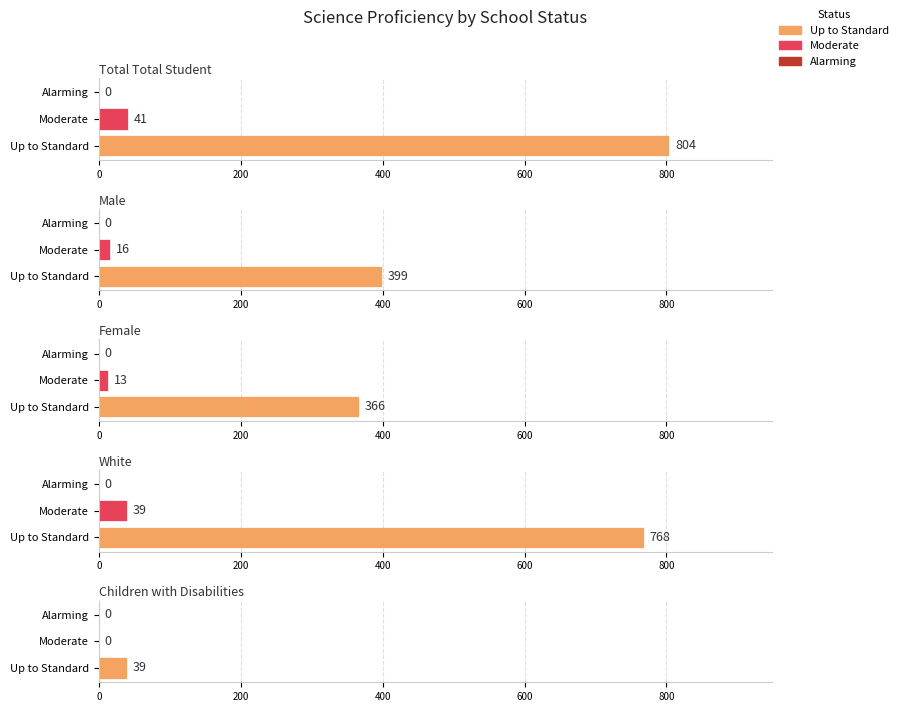

What is the sum of all # Science Proficiency - Male values?

415